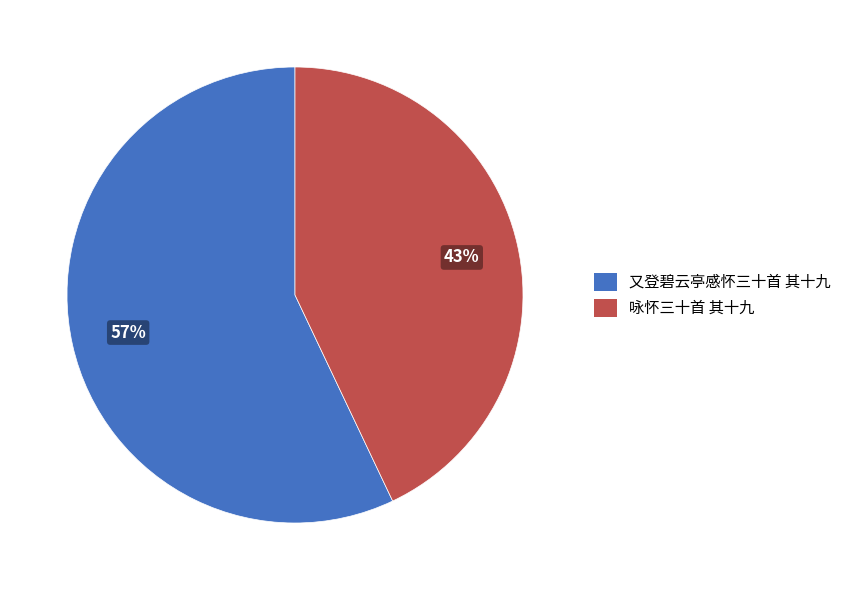

To the nearest percent, what percentage of the pie is 又登碧云亭感怀三十首 其十九?

57%